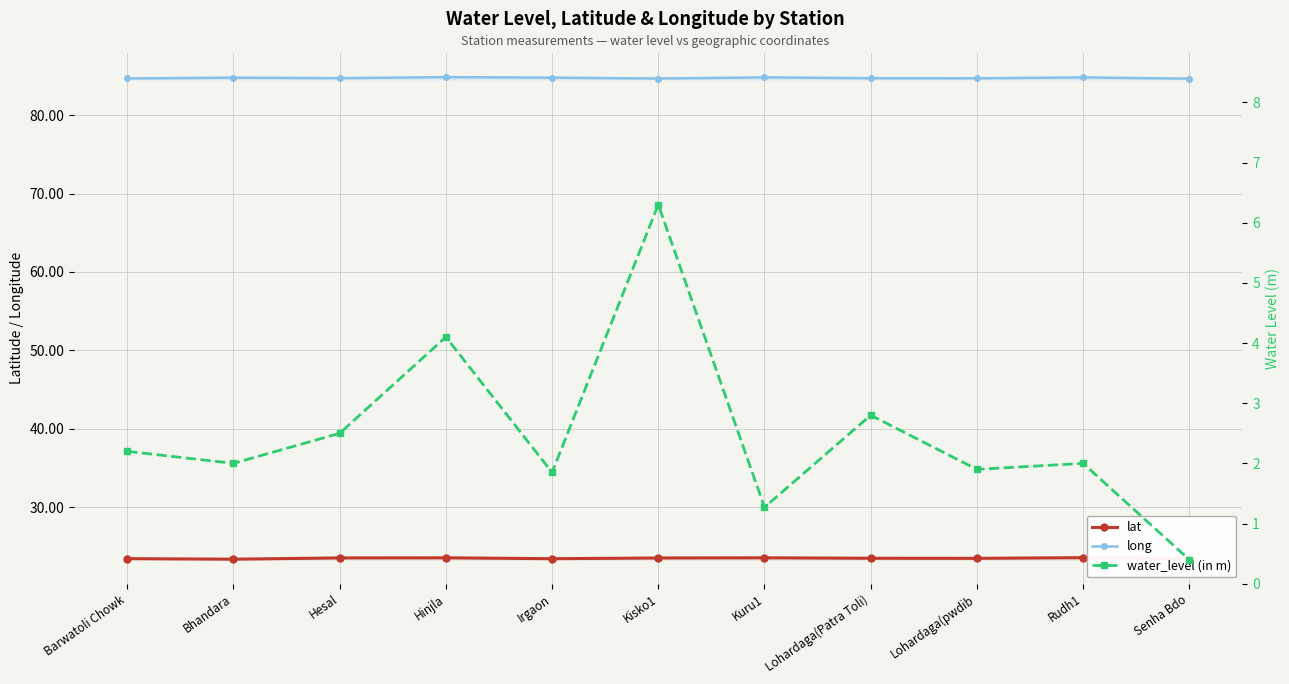

What are all the series names shown in the legend?

lat, long, water_level (in m)